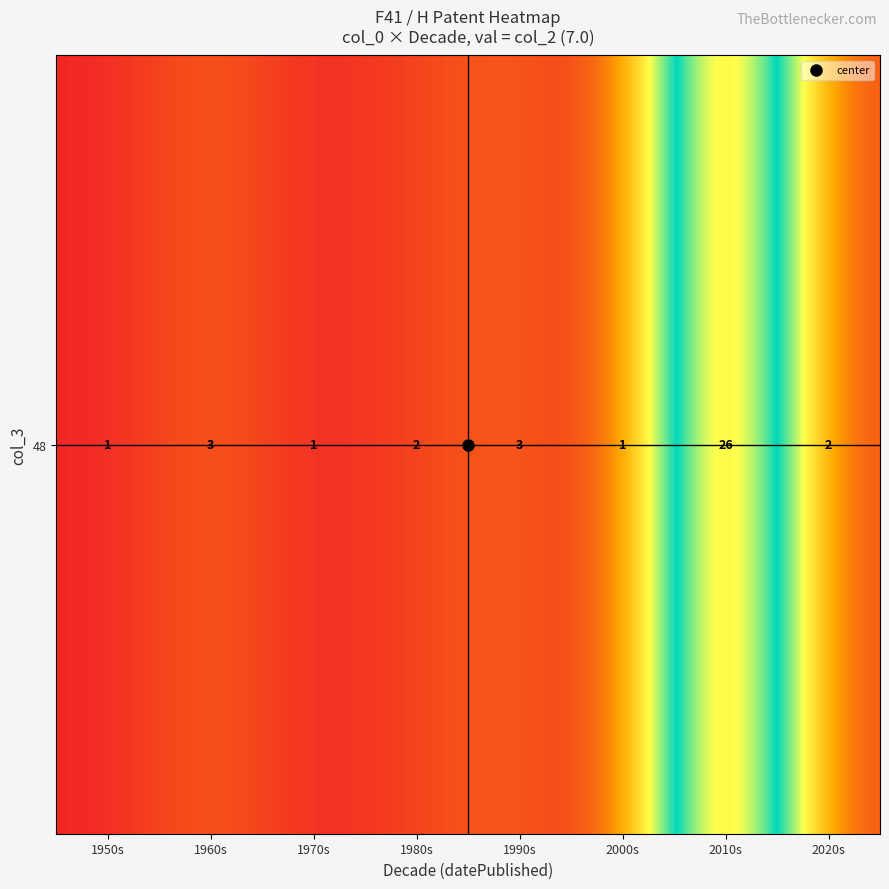

True or false: the data shows 0 at 2000s.

False